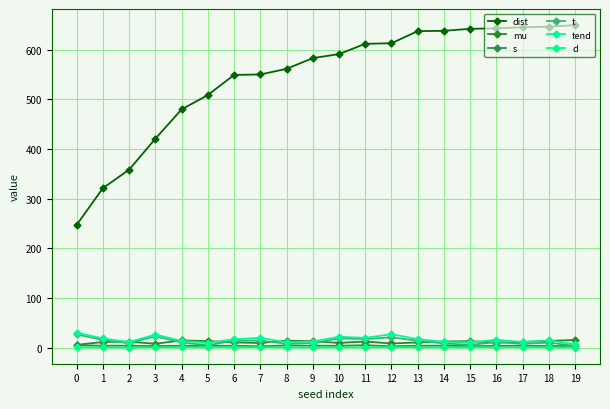

Reading left to right, transcribe all the data shown in this chart.

dist: 247.2	321.1	358.3	420.6	479.7	508.6	549.0	549.9	561.2	582.9	591.0	611.7	612.8	637.2	637.8	641.9	642.8	645.0	646.1	649.3
mu: 5.5	11.4	11.9	7.8	14.5	13.1	10.5	9.3	14.0	12.8	9.5	12.3	8.3	10.4	12.3	13.0	10.1	11.3	13.5	15.4
s: 4.7	3.9	3.8	3.1	3.9	3.2	3.9	2.6	4.4	3.9	3.7	4.9	2.7	3.8	4.0	2.8	3.5	3.9	3.0	3.6
t: 26.5	15.5	8.7	22.8	10.5	4.5	14.1	14.1	7.9	9.3	18.8	17.1	20.8	13.8	8.4	5.7	10.9	7.9	10.0	3.5
tend: 30.1	18.5	11.1	26.2	13.5	9.6	16.8	19.7	10.6	12.0	22.0	19.5	27.1	16.9	11.5	10.5	15.8	11.4	14.6	6.6
d: 0.6	0.5	0.2	0.6	0.6	1.0	0.8	0.8	0.4	0.4	0.7	0.7	0.9	0.7	0.5	0.7	0.9	0.9	0.6	0.0